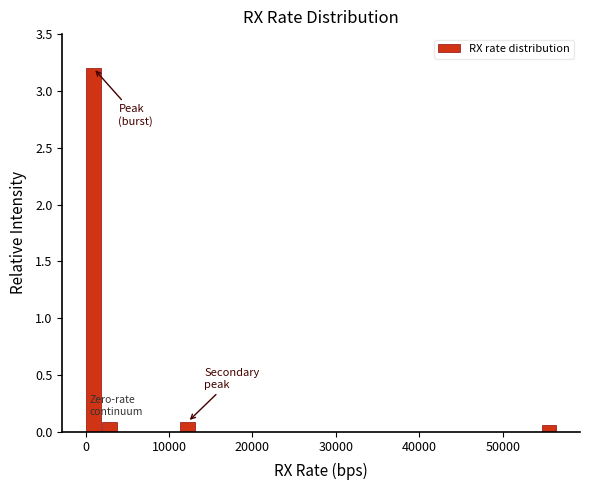

Around what value on the x-axis is the tallest bar? Give the approximate position of its centre, as read against the axis.

1000